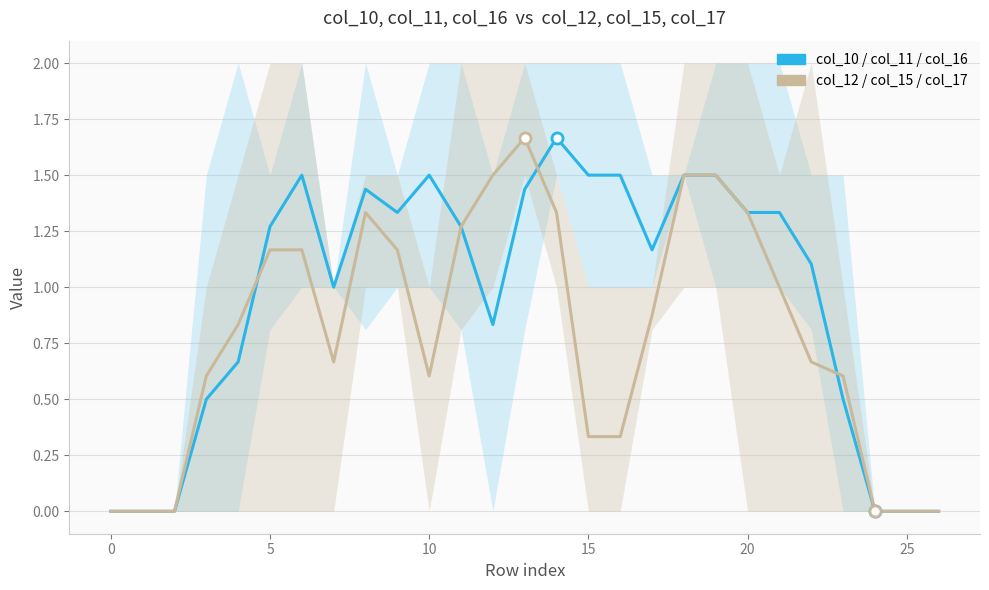

What is the value of the col_10 / col_11 / col_16 (blue) point at the 24th from the left?

0.5